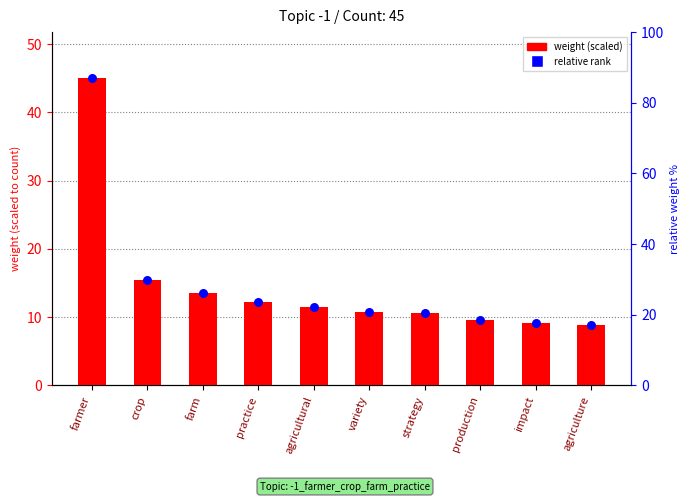

At how many categories does at least one series exceed 14?

2